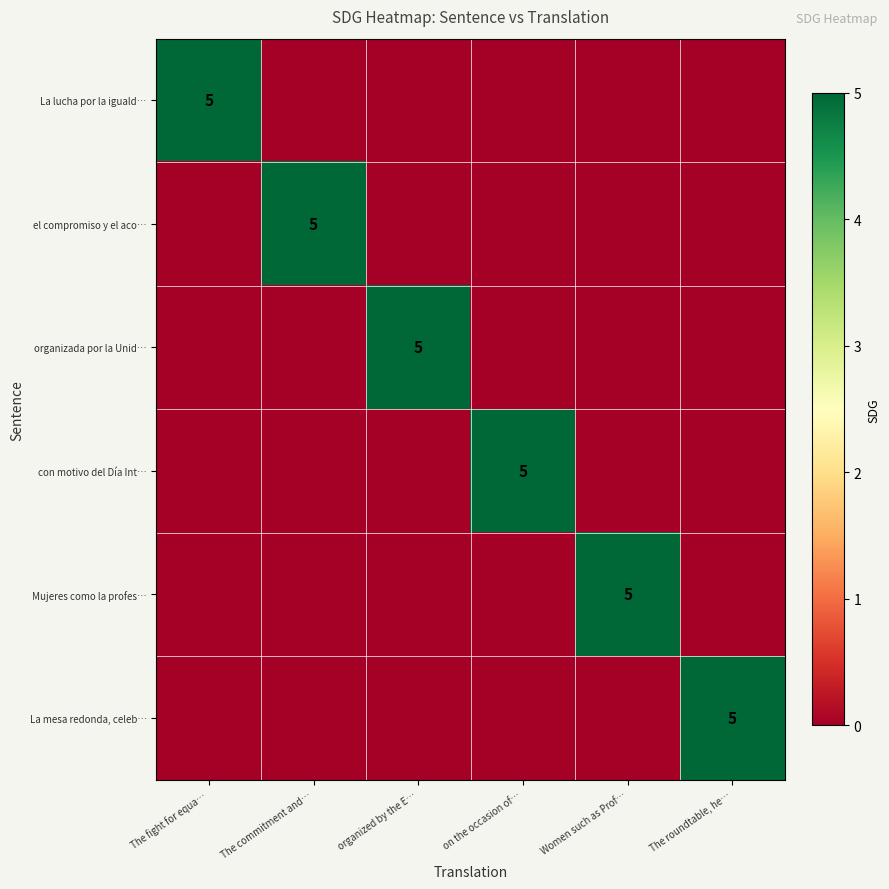

The value of con motivo del Día Int… at on the occasion of… is 3. True or false?

False